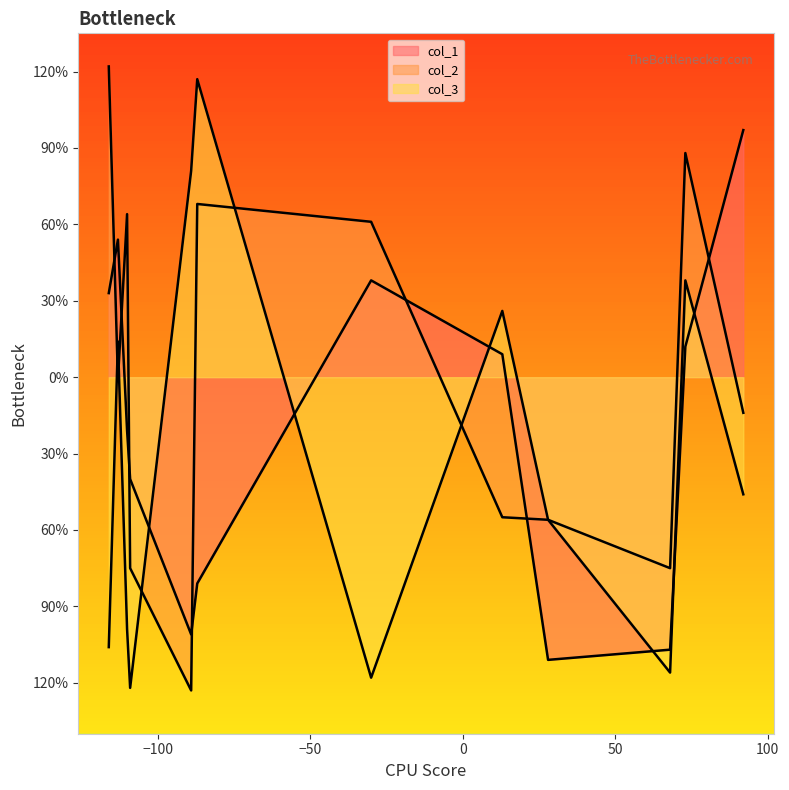

What is the total value across all series at 0?

37